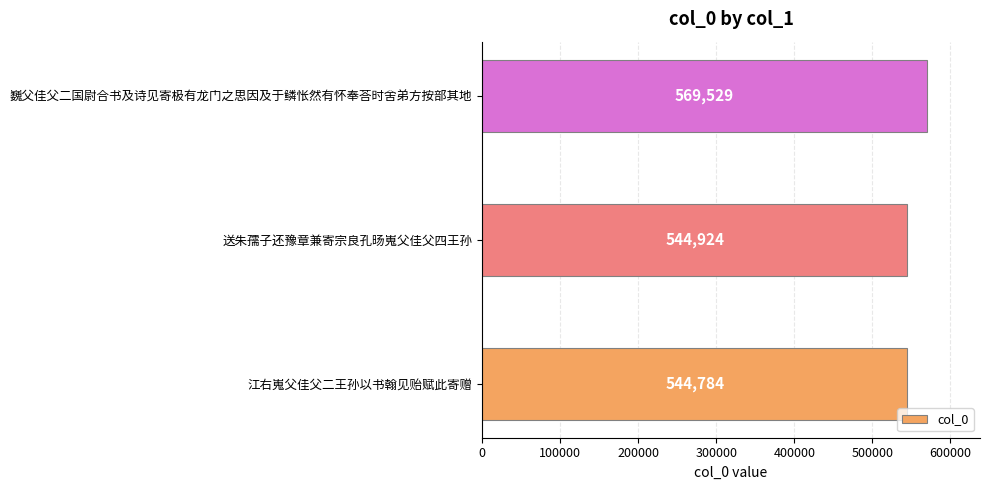

The chart shows a value of 569529 at 巍父佳父二国尉合书及诗见寄极有龙门之思因及于鳞怅然有怀奉荅时舍弟方按部其地. True or false?

True